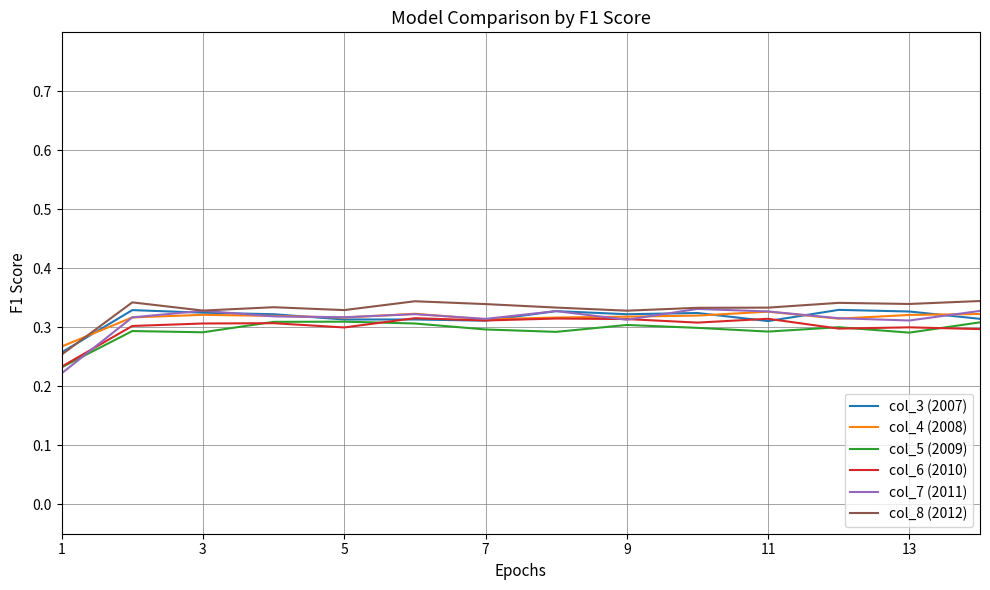

Which series has the widest spread of values?

col_7 (2011)